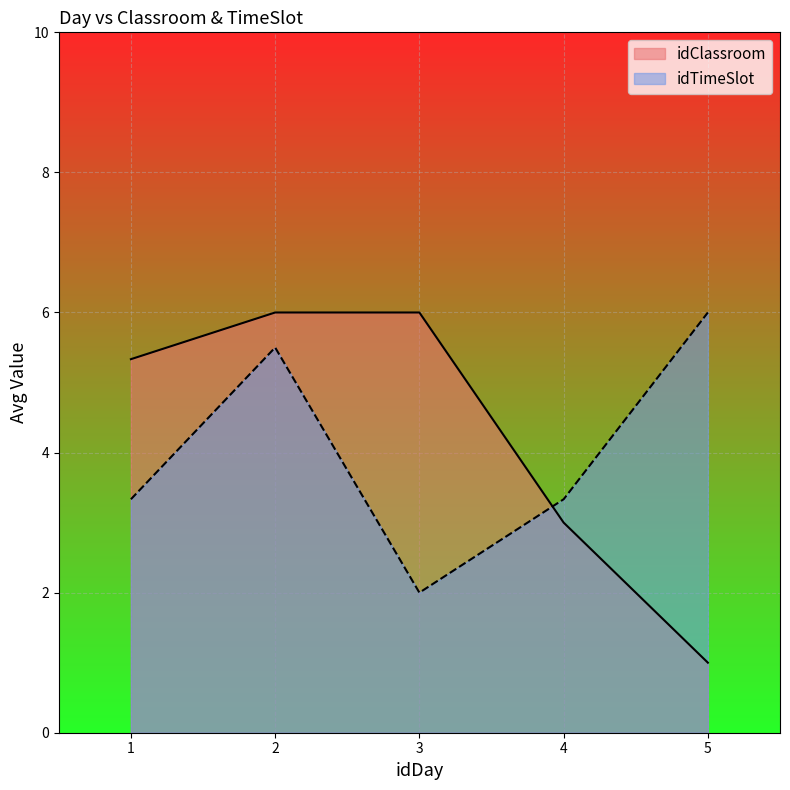

Reading left to right, extract all data points from this chart.

idClassroom: 5.3	6.0	6.0	3.0	1.0
idTimeSlot: 3.3	5.5	2.0	3.3	6.0